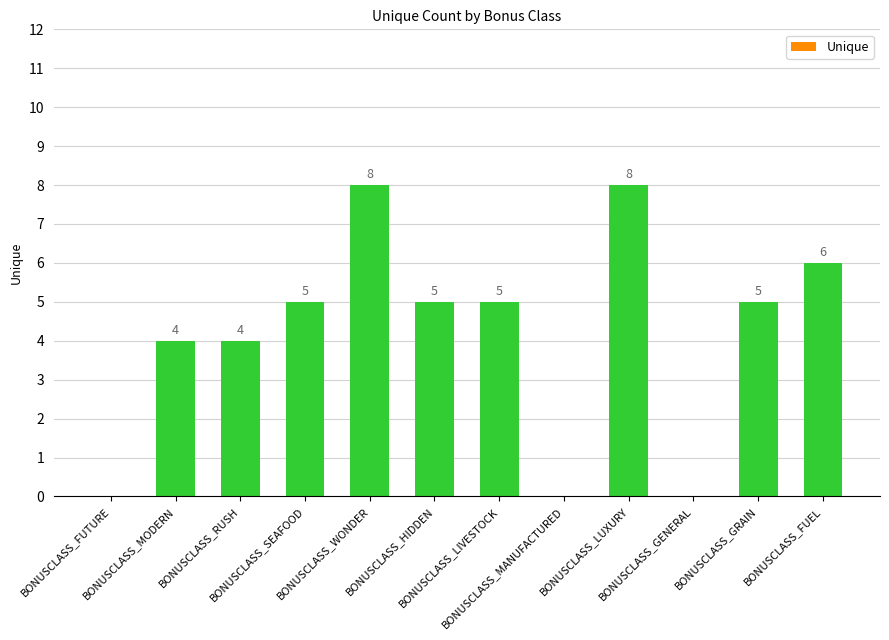

What is the sum of all values?

50